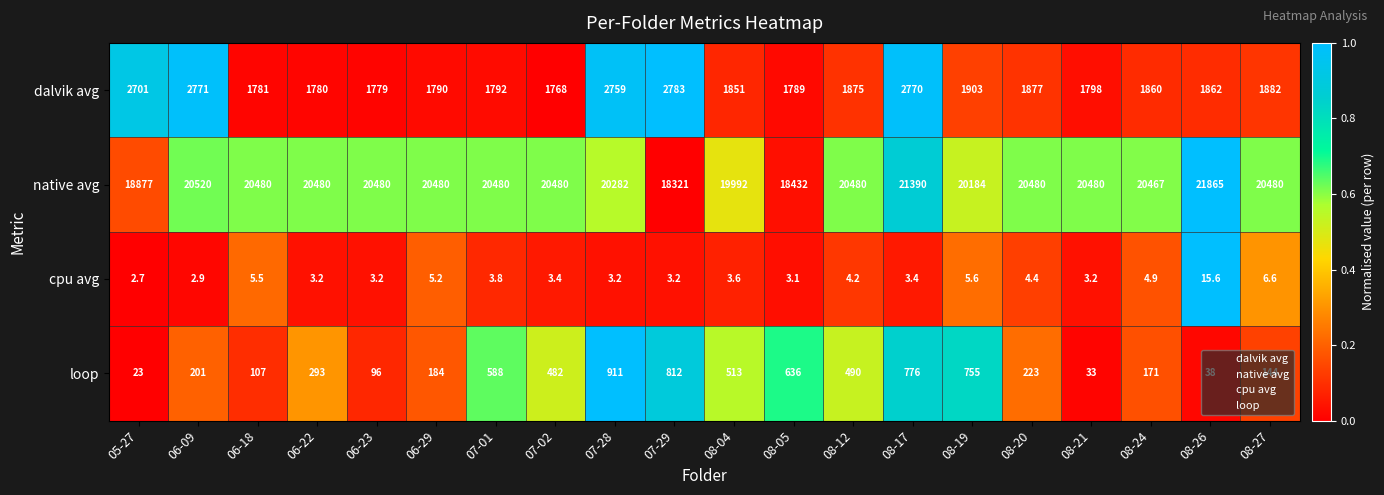

The cpu avg series shows 4.8 at 07-02. True or false?

False